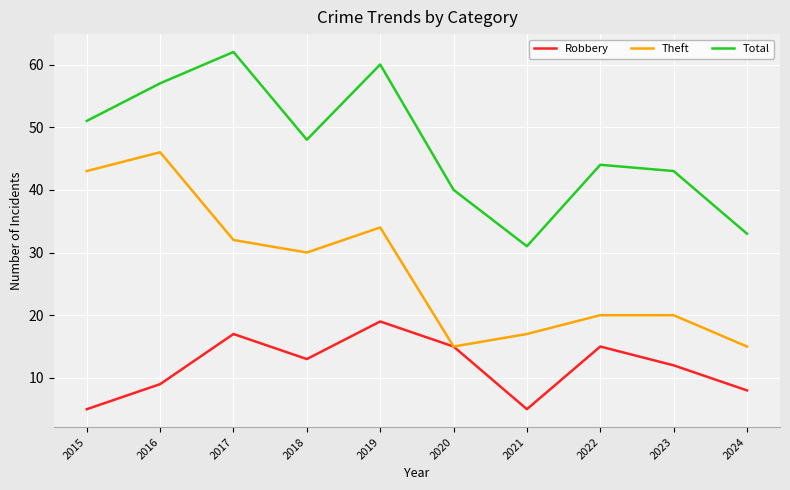

What is the approximate value of Total at 2023, to the nearest 10?

40